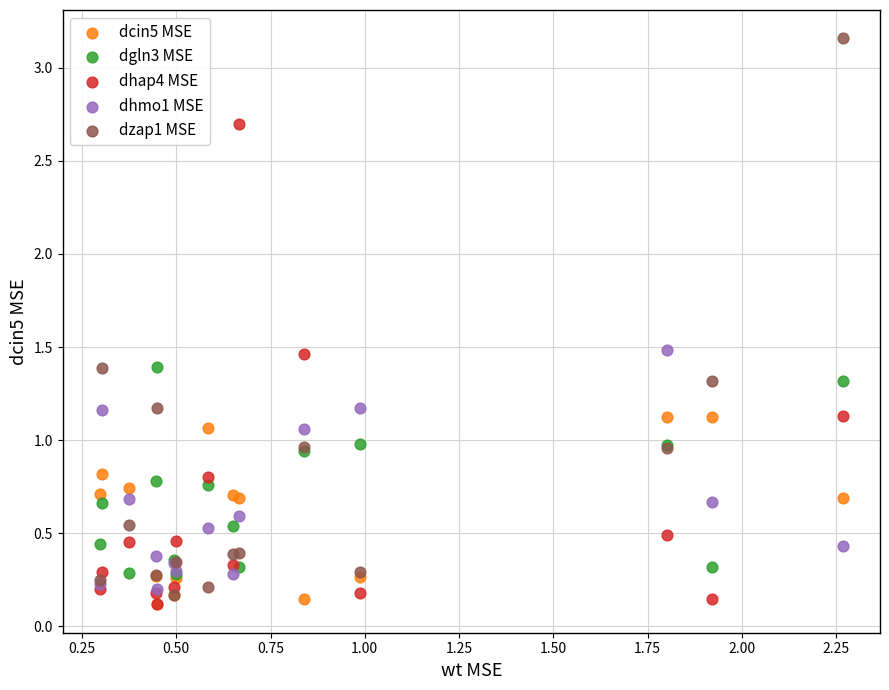

Which series has the widest spread of Y values?

dzap1 MSE